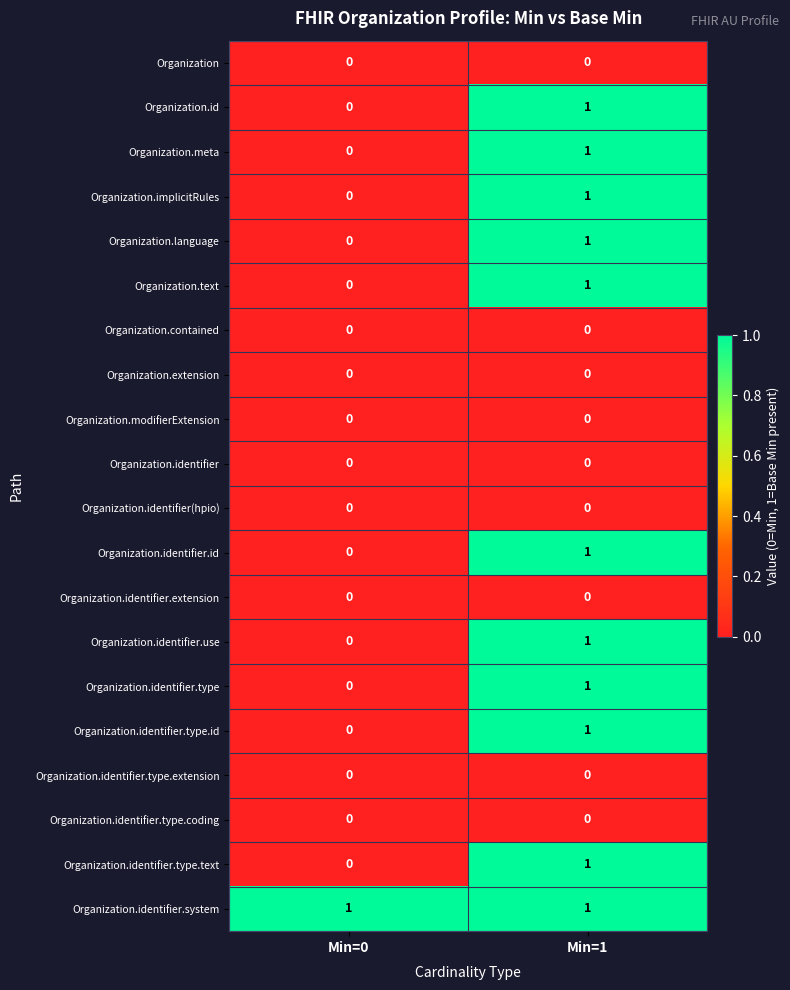

The Organization.identifier.type.id series shows 0 at Min=0. True or false?

True